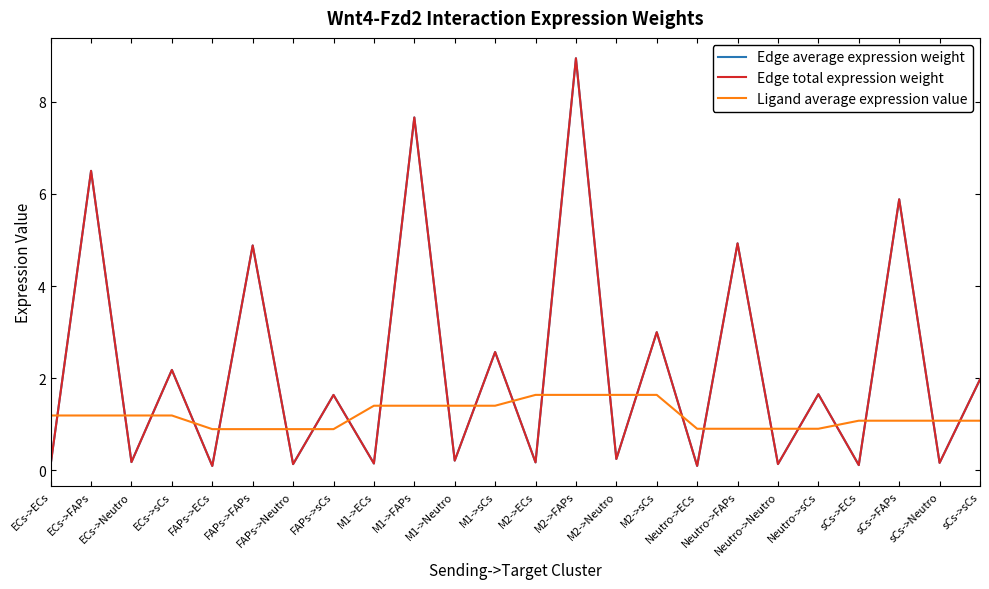

Is it true that Ligand average expression value equals 1.2 at ECs->ECs?

True